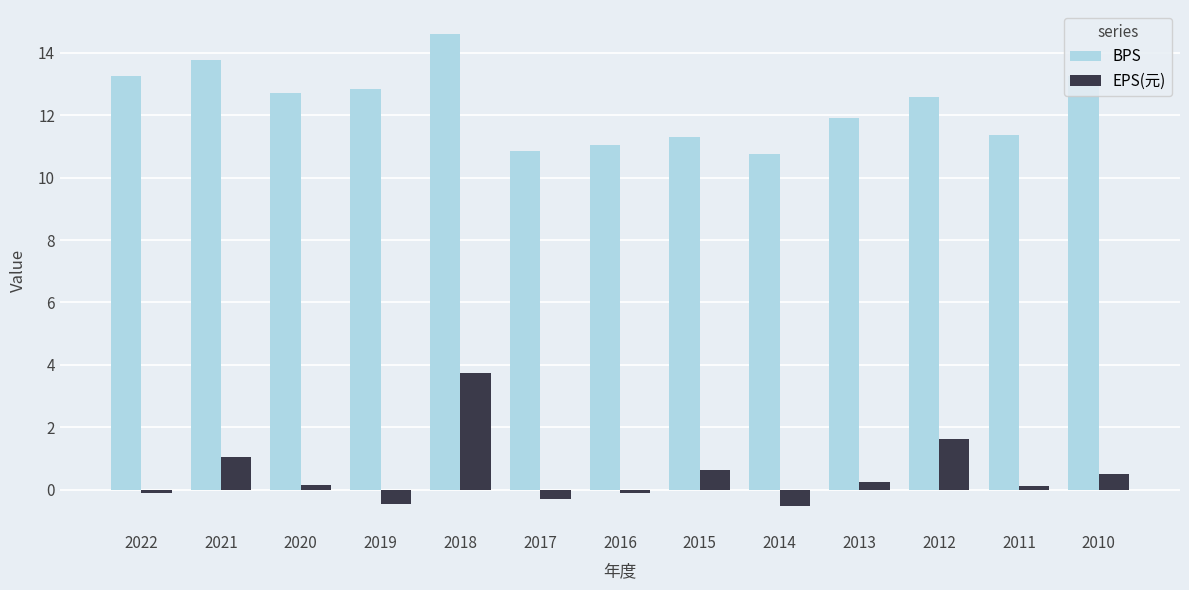

What is the sum of the BPS values at 2021 and 2014?

24.5